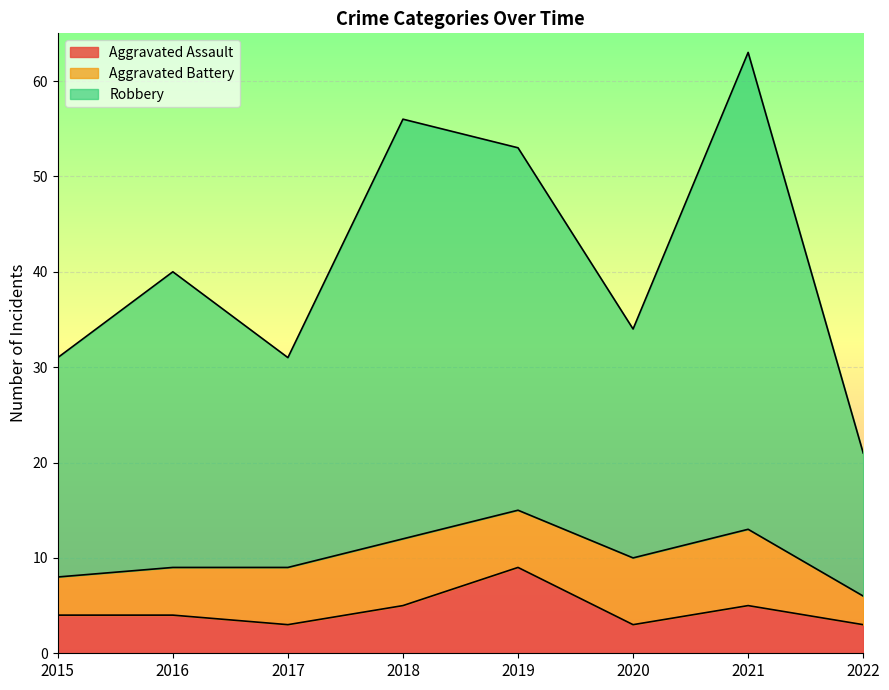

The value of Aggravated Assault at 2018 is 5. True or false?

True